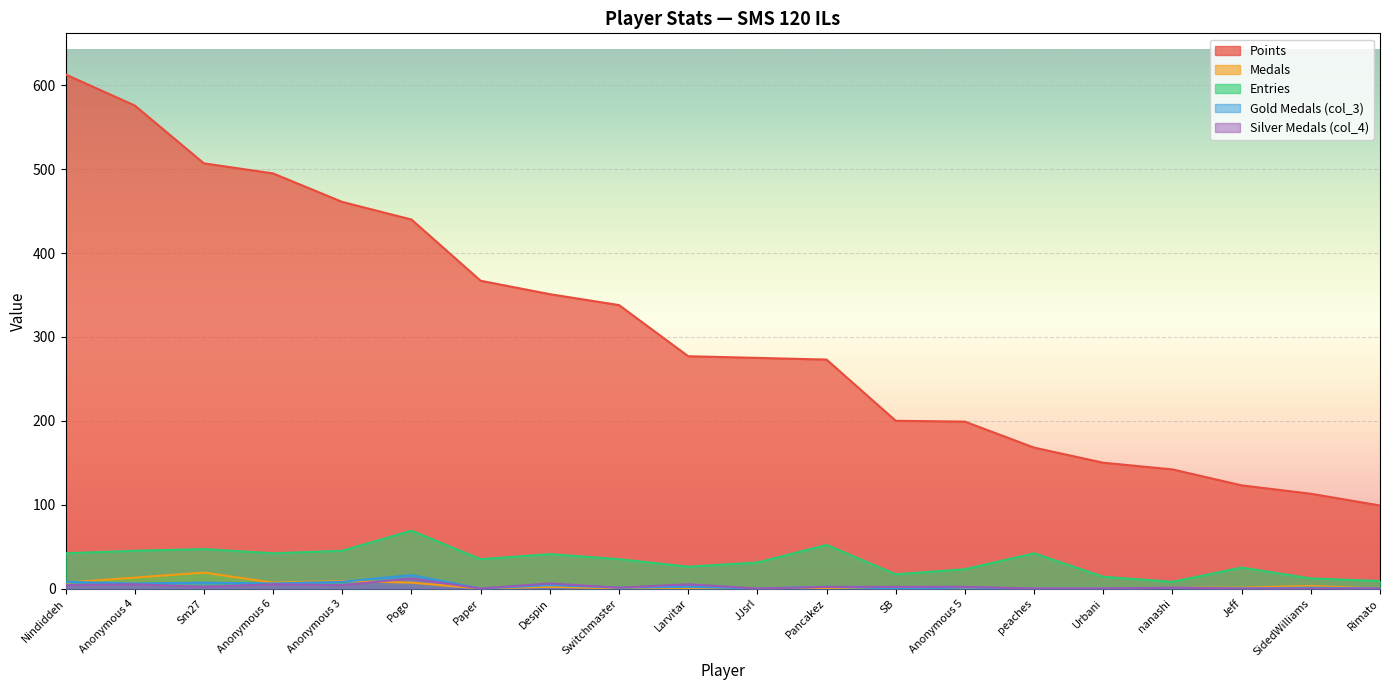

What is the value of the col_3 point at the 1st from the left?

8